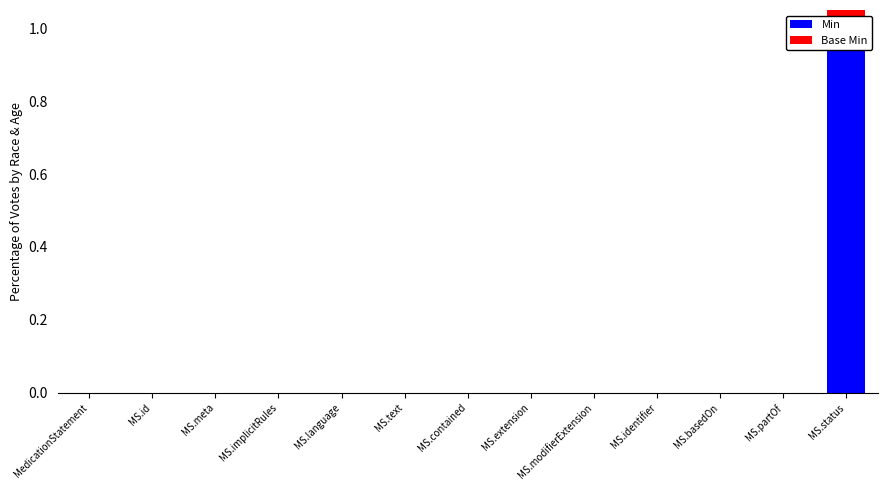

Rank the series by their maximum value, from highest to lowest.

Min, Base Min